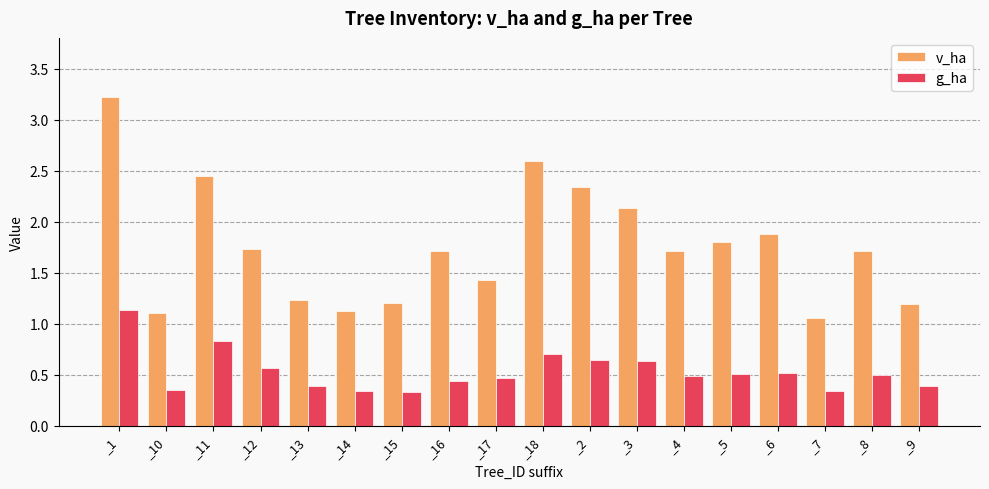

The value of g_ha at _3 is 0.3. True or false?

False